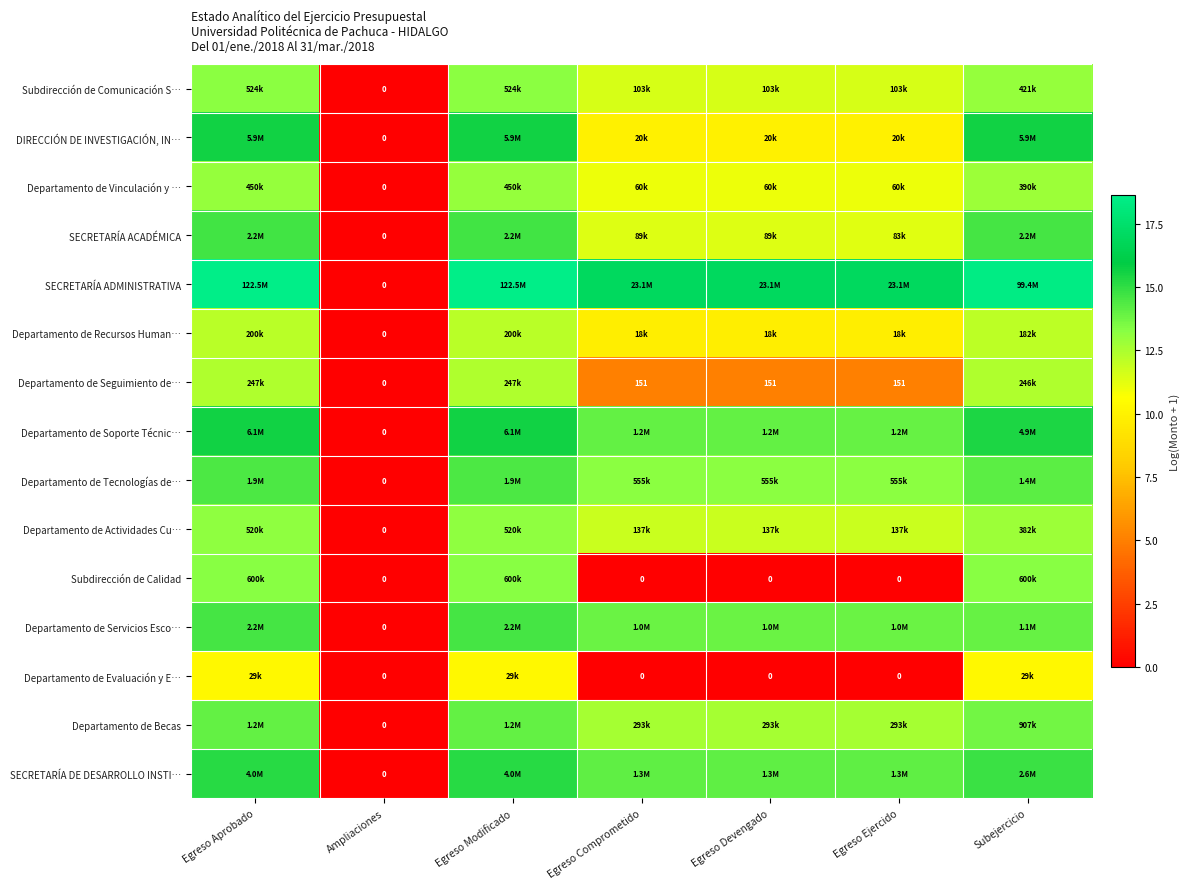

What is the total value across all series at Egreso Comprometido?

155.3